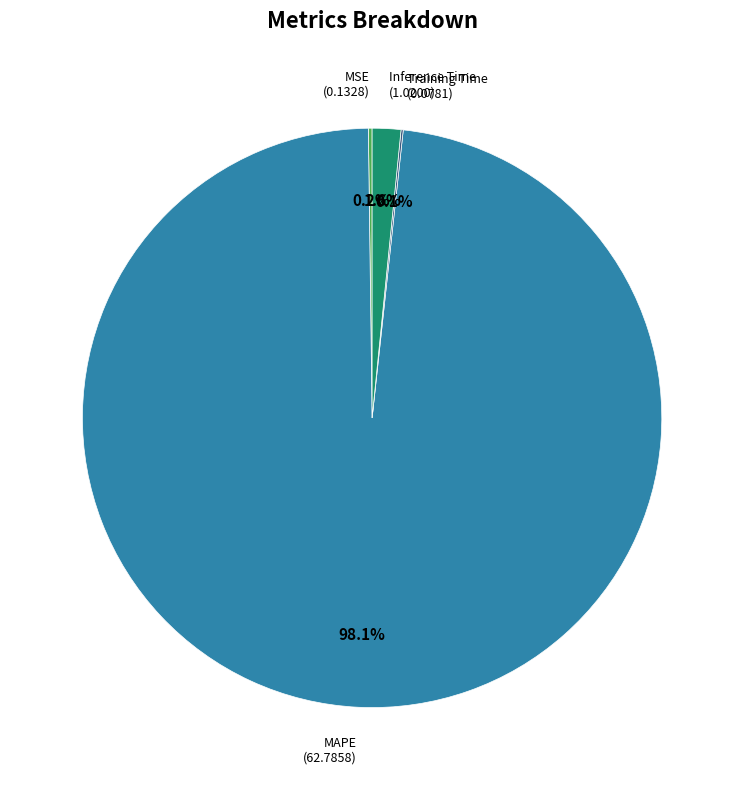

To the nearest percent, what is the average slice percentage?

25%